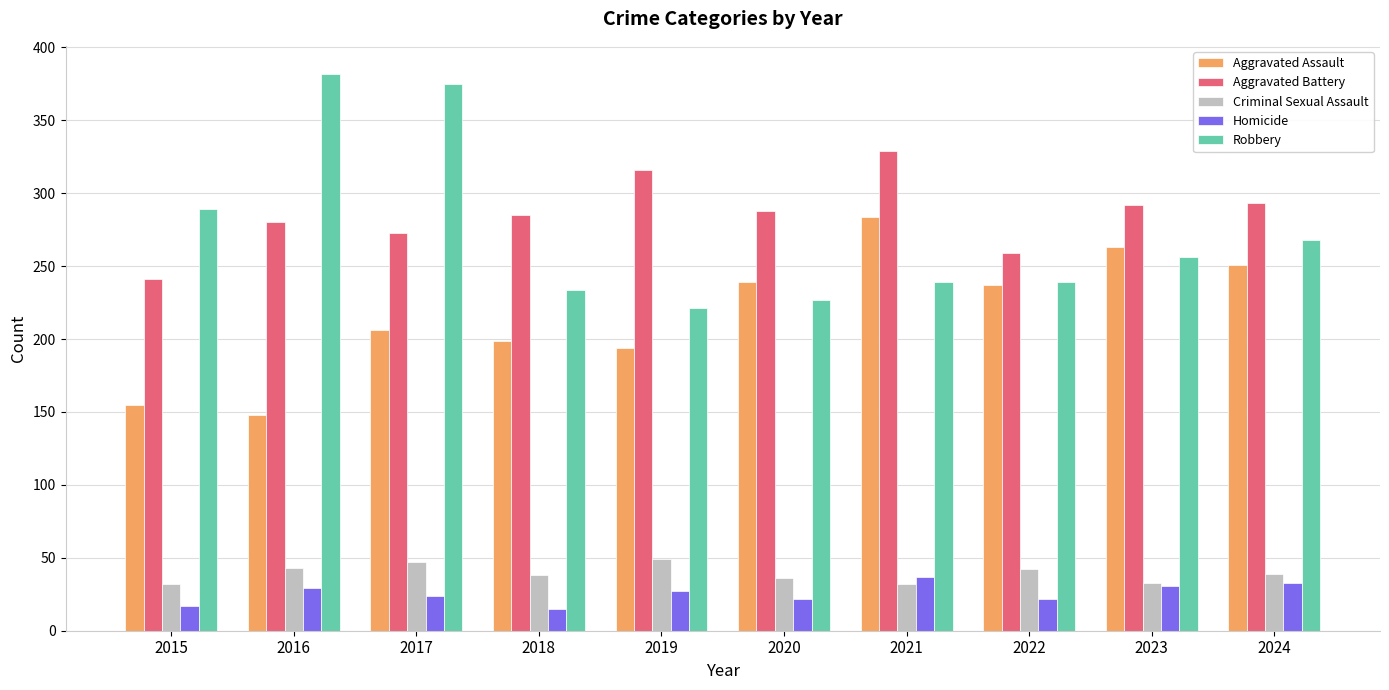

What is the value of the Criminal Sexual Assault bar at the 7th from the left?

32